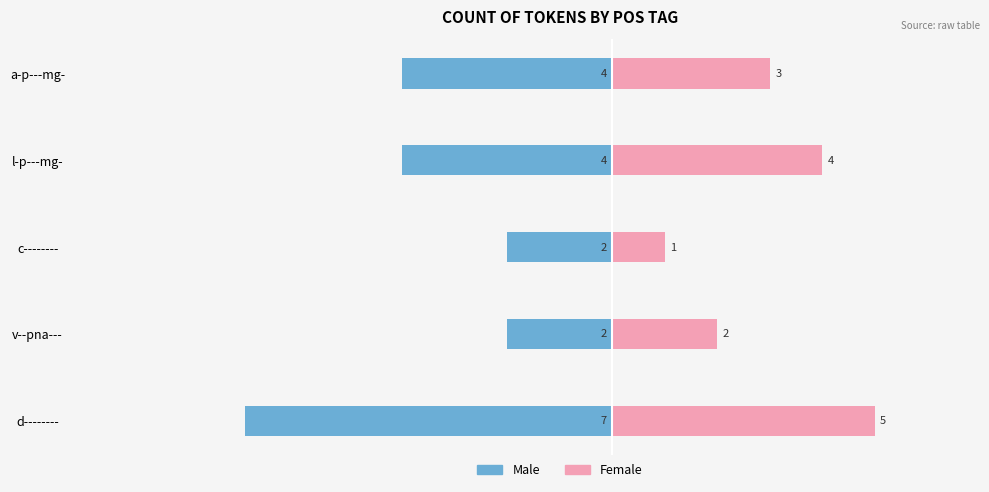

The value of Male at c-------- is -2. True or false?

True